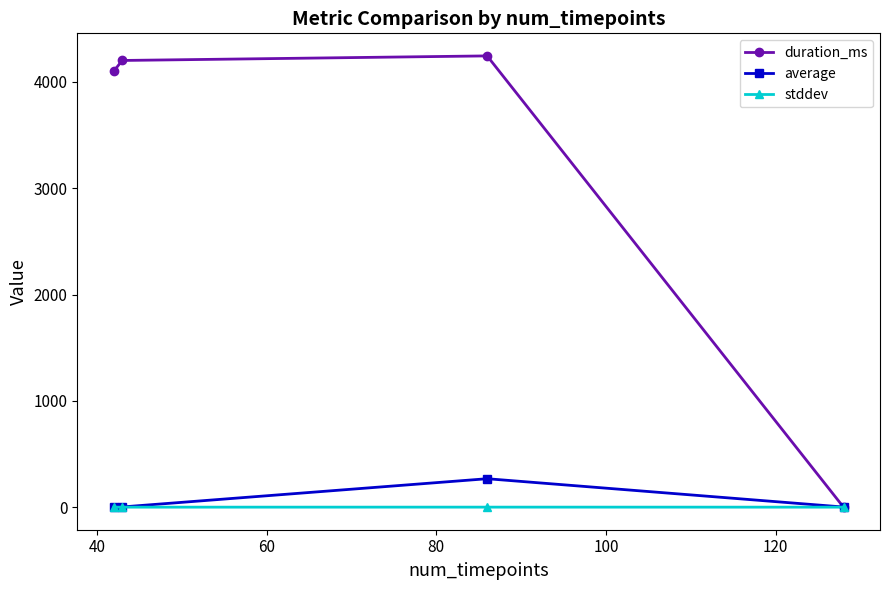

True or false: stddev has more than 2 points higher than both neighbors.

False